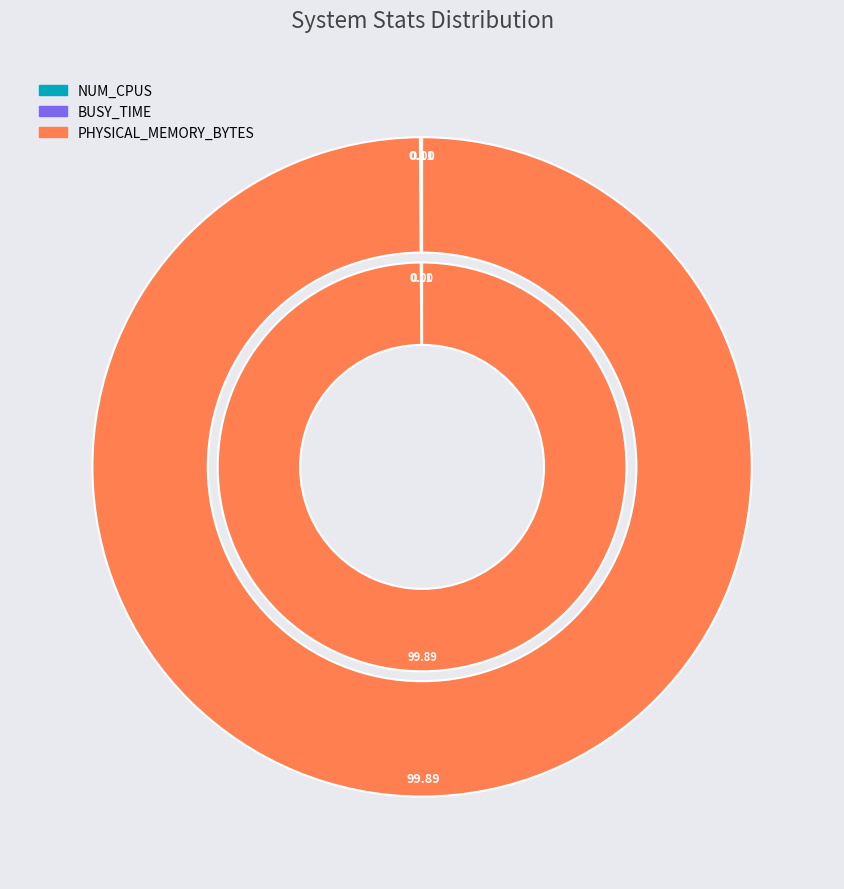

What is the largest slice in the pie chart?

PHYSICAL_MEMORY_BYTES